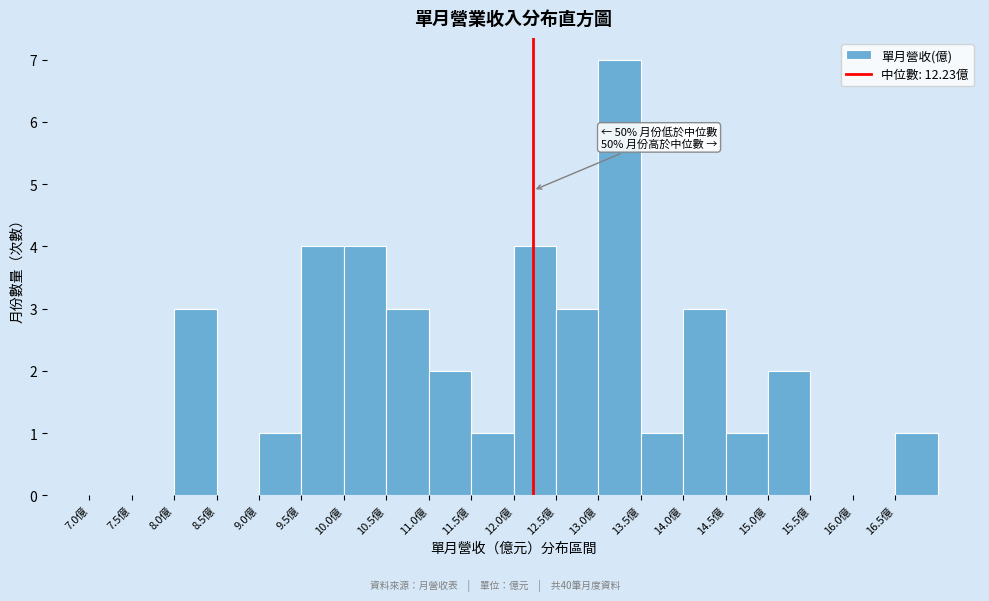

Over which range of the x-axis is the bar tallest?

13.0 to 13.5